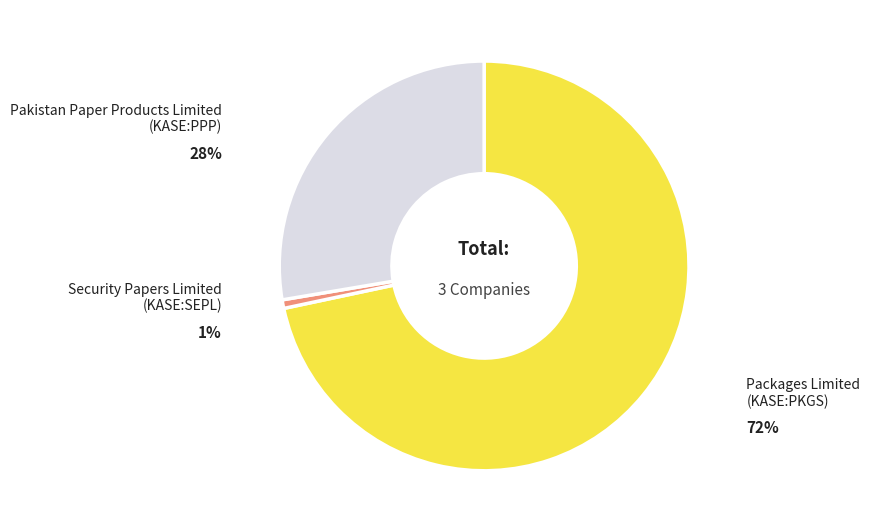

Does Packages Limited (KASE:PKGS) account for over 50% of the chart?

Yes